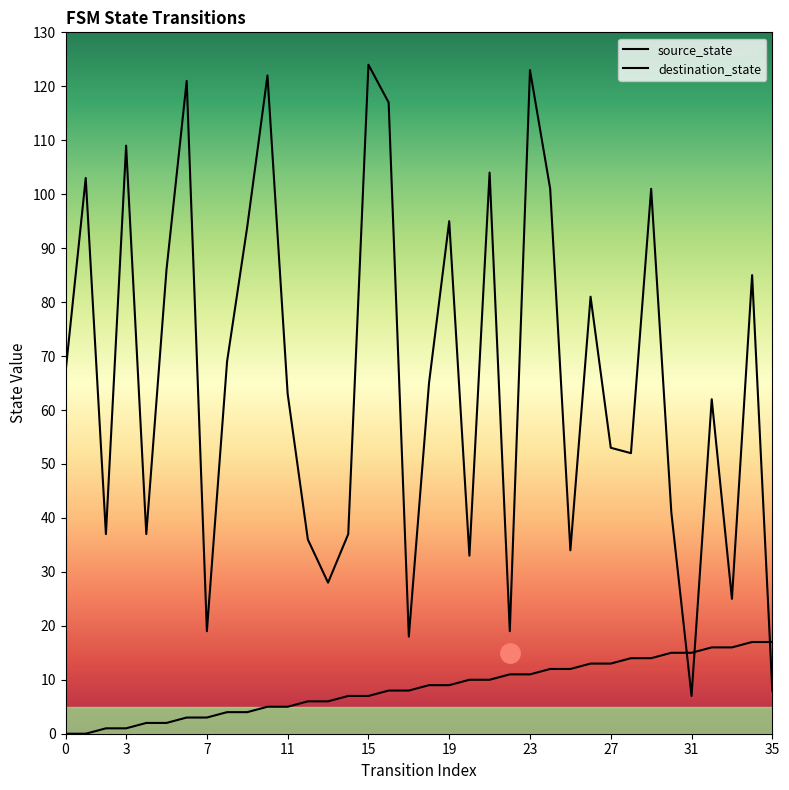

How many values in the source_state series exceed 9?

16